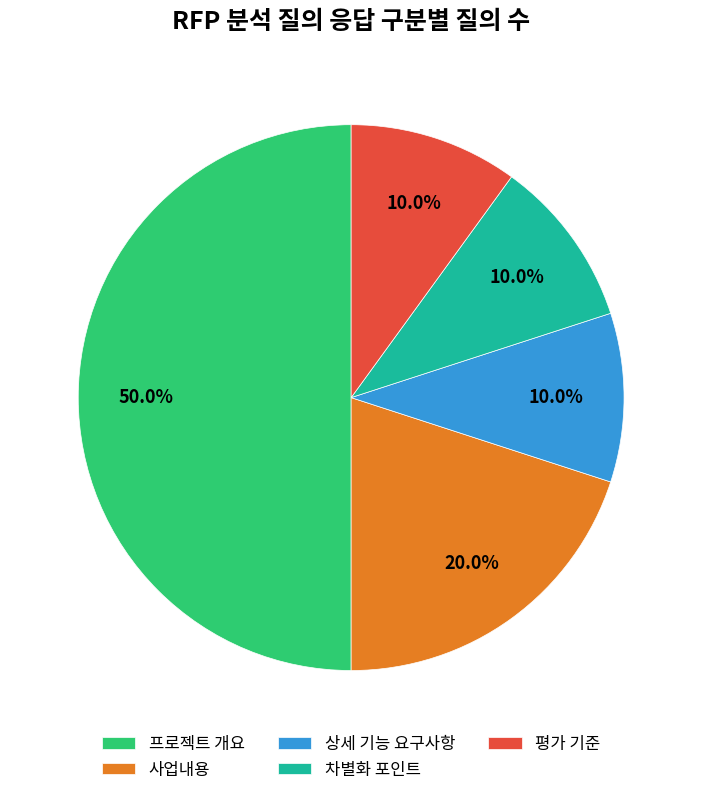

Do 사업내용 and 프로젝트 개요 together represent more than half of the pie?

Yes